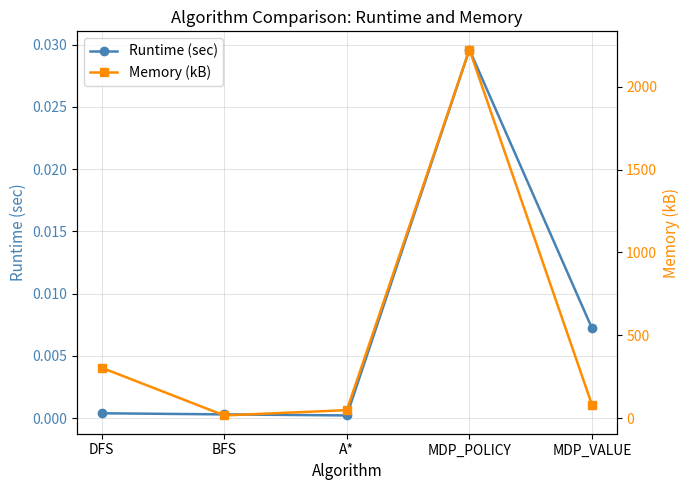

What is the difference between the maximum and minimum values in the Memory (kB) series?

2208.0